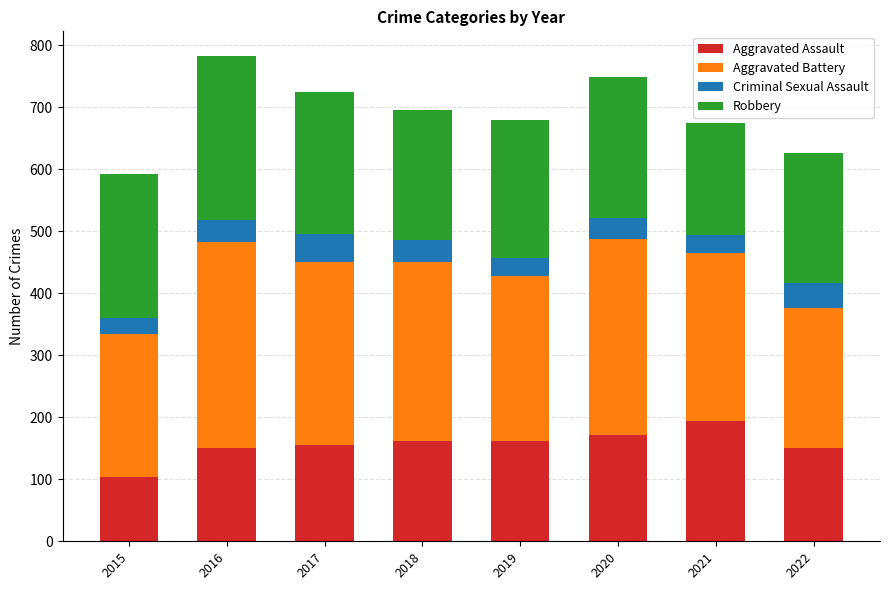

Which category has the highest value in the Aggravated Assault series?

2021